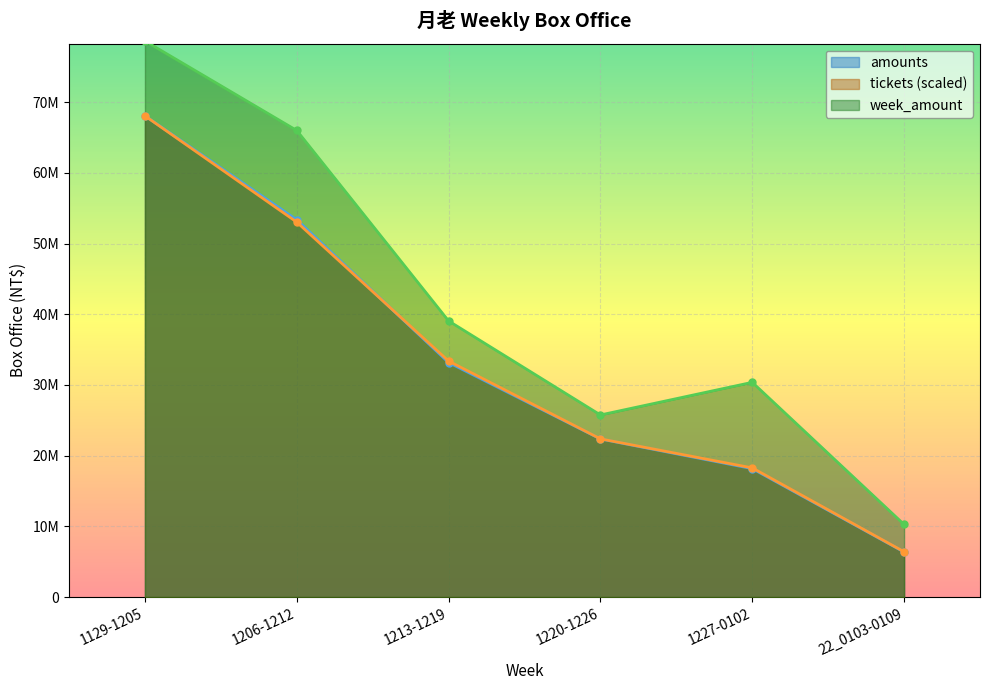

Reading left to right, transcribe all the data shown in this chart.

tickets: 68075794.0	53042027.0	33381719.0	22381259.4	18270911.8	6406727.6
amounts: 68075794.0	53367602.0	33175909.0	22364026.0	18167789.0	6371617.0
week_amount: 78670840.0	66005448.0	39061776.0	25759859.0	30376928.0	10268653.0